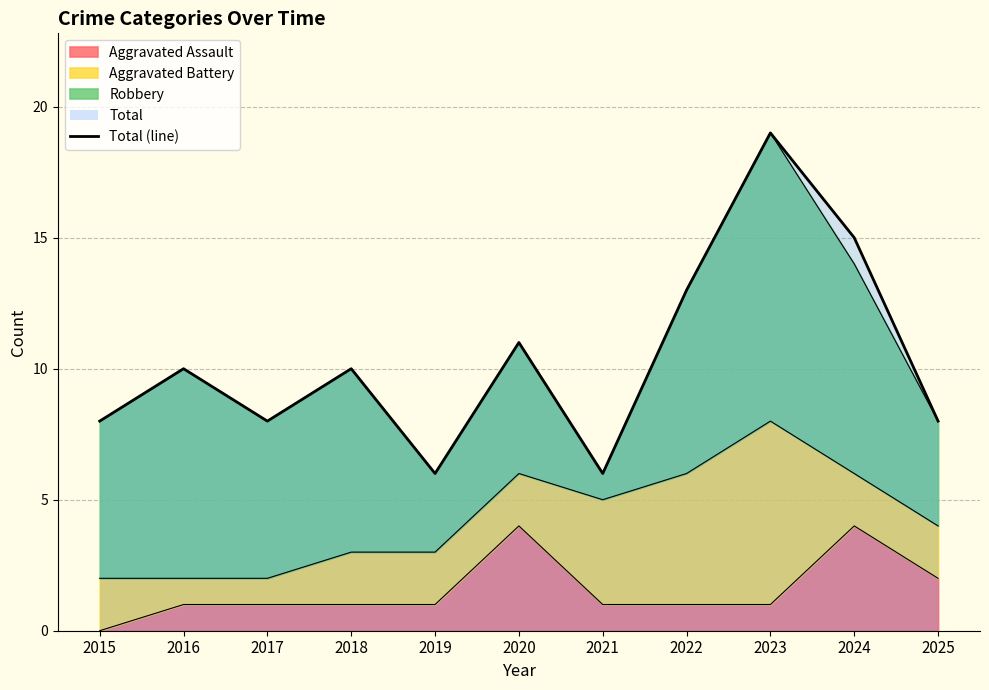

Does the chart display data point markers on the line(s)?

No